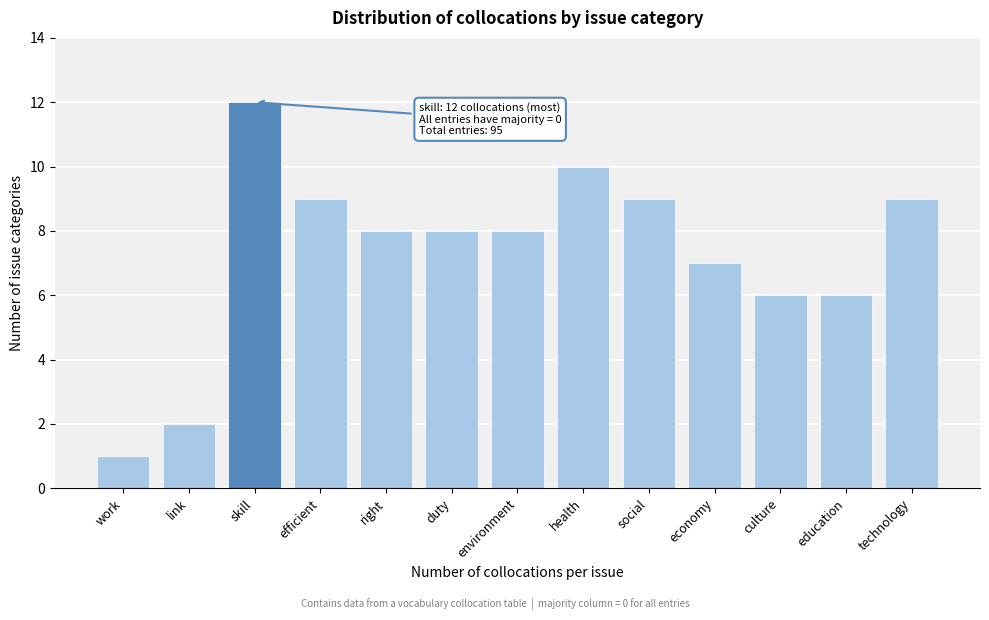

Reading left to right, what are all the values shown in this chart?

work=1	link=2	skill=12	efficient=9	right=8	duty=8	environment=8	health=10	social=9	economy=7	culture=6	education=6	technology=9